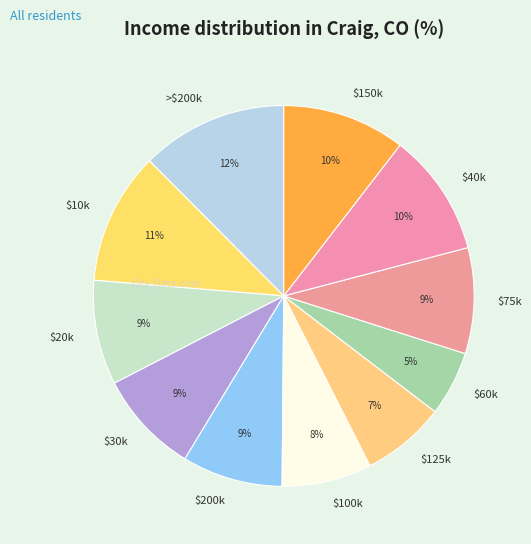

Is $150k the majority of the pie?

No